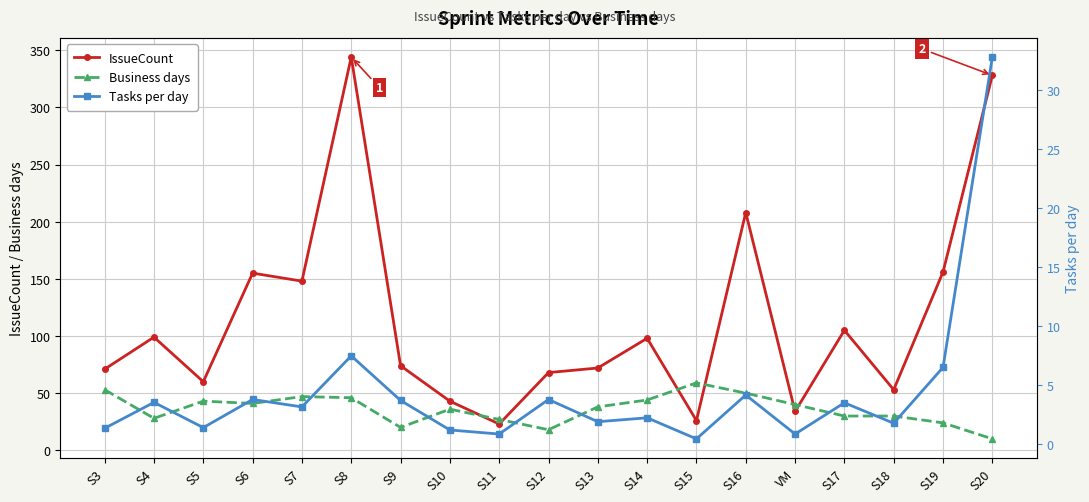

Rank the series by their maximum value, from highest to lowest.

IssueCount, Business days, Tasks per day